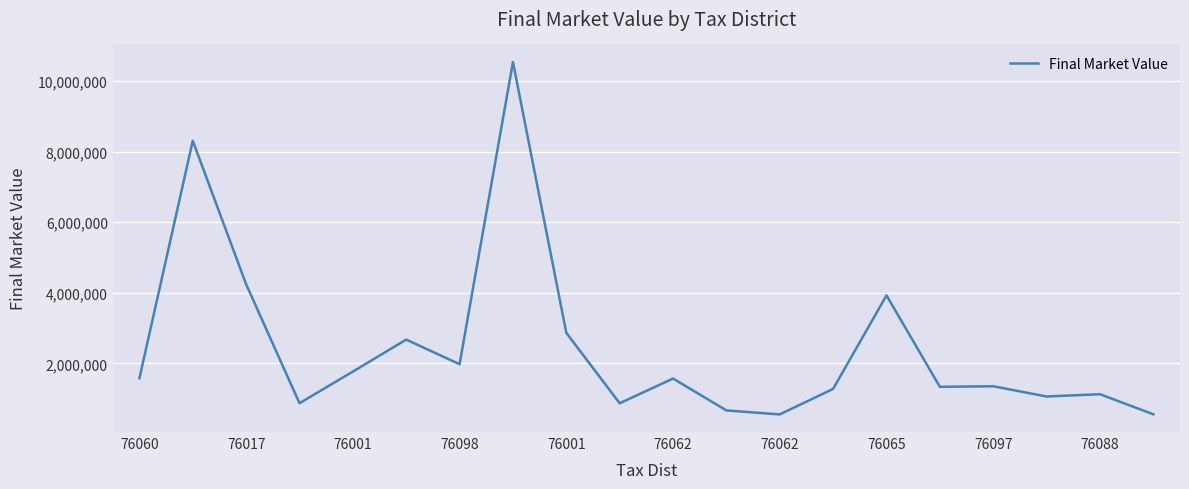

What is the minimum value shown in the chart?

551000